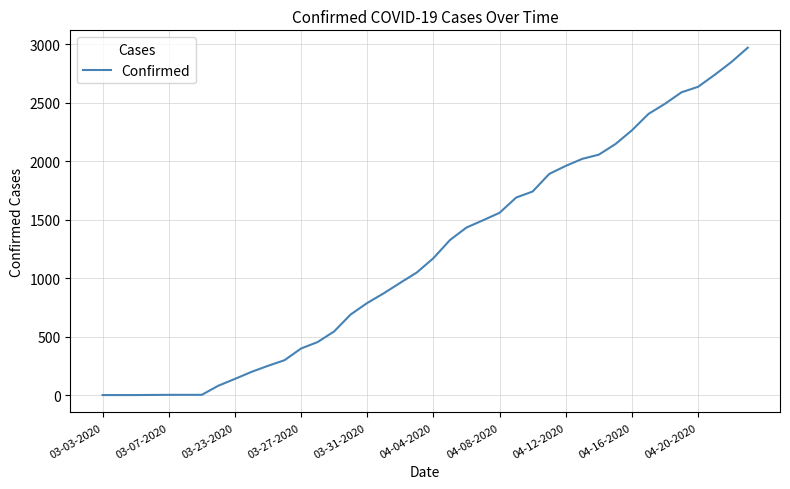

What is the maximum value shown in the chart?

2970